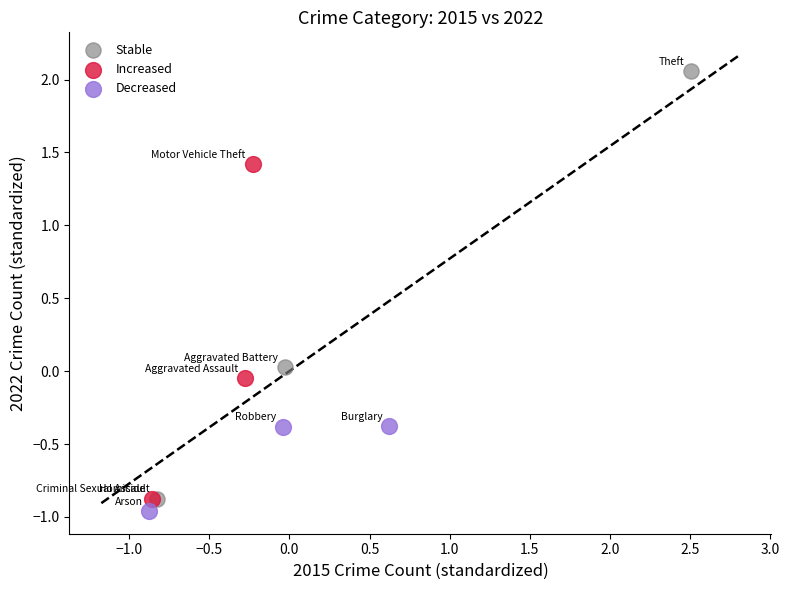

Which series contains the highest Y value?

Stable